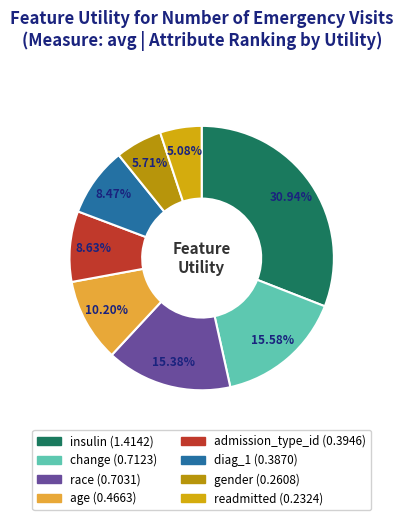

Which slice is the largest?

insulin